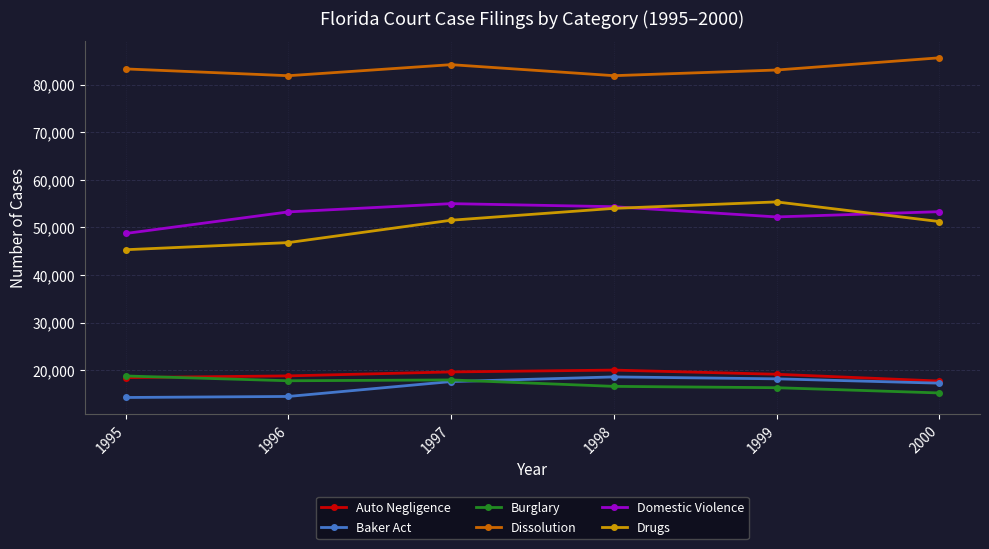

What is the greatest value displayed?

85654